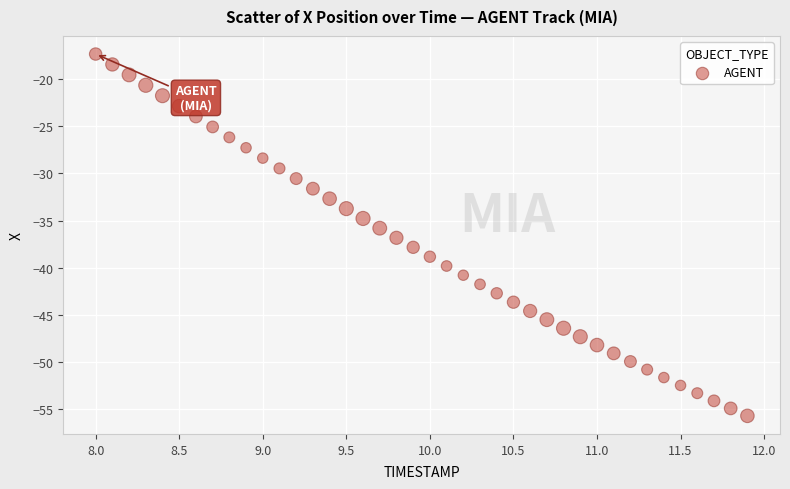

What is the range of Y values (max minus min)?

38.4